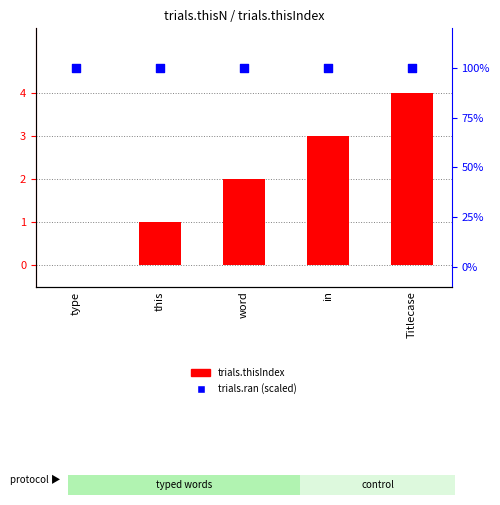

What is the total value across all series at word?

102